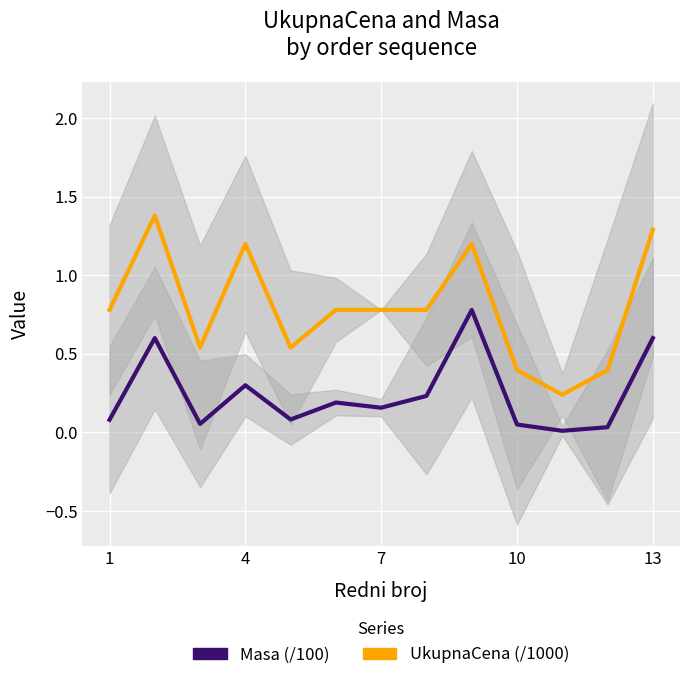

List the series in order of their overall mean, highest first.

UkupnaCena (/1000), Masa (/100)